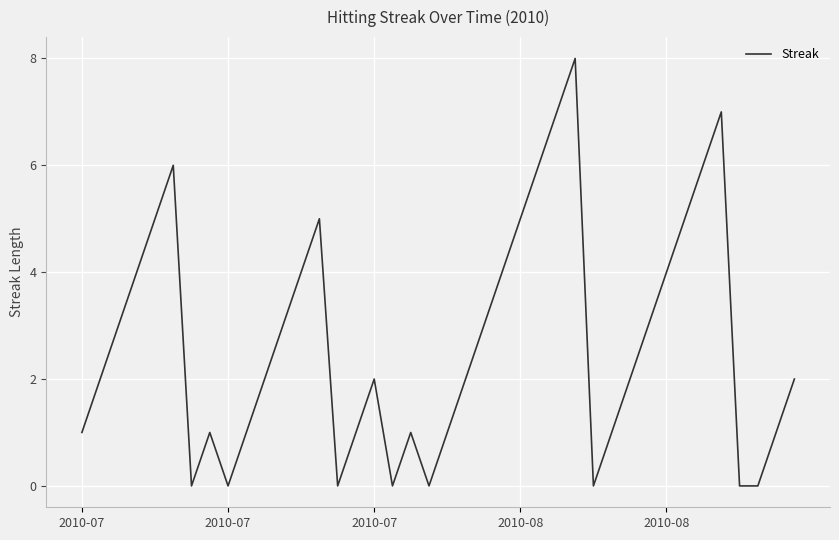

What is the difference between the maximum and minimum values?

8